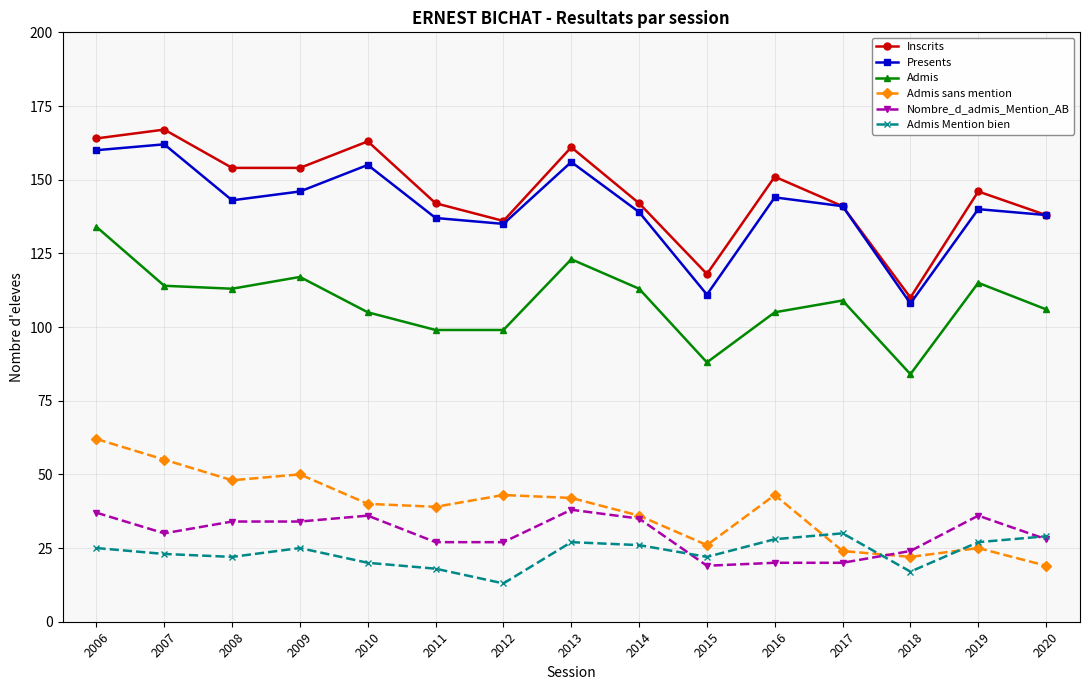

What is the highest value of the Inscrits series?

167